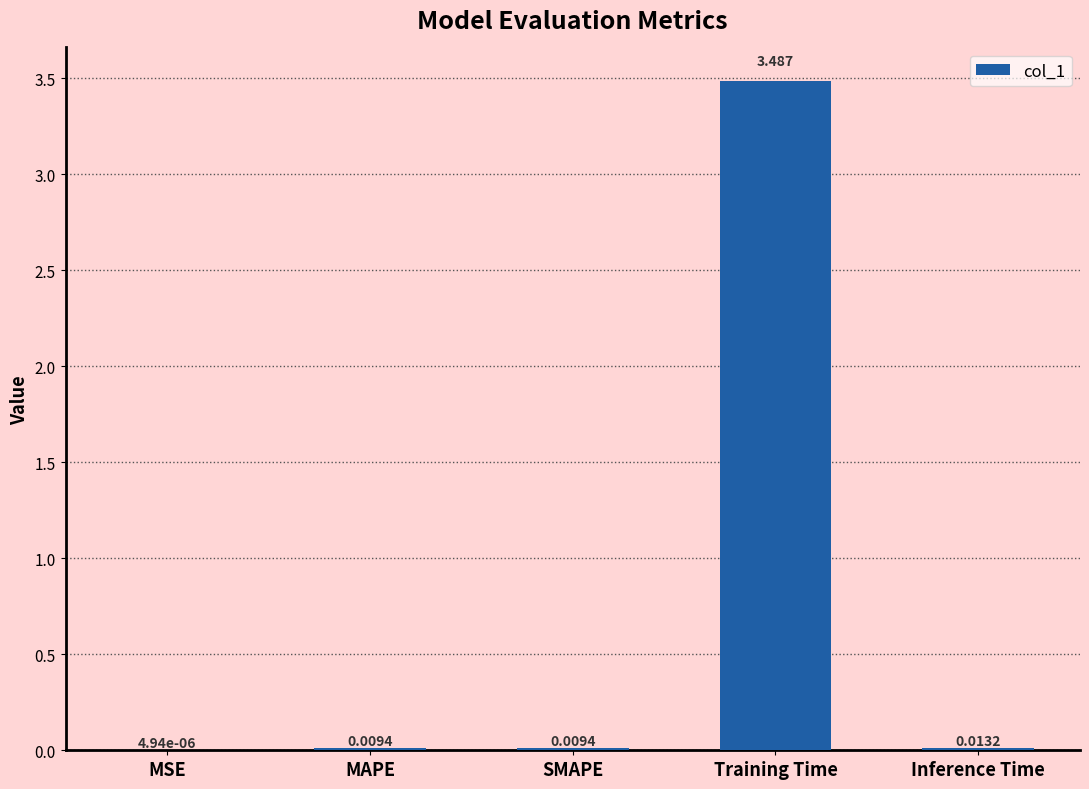

Which label corresponds to the largest value in the chart?

Training Time